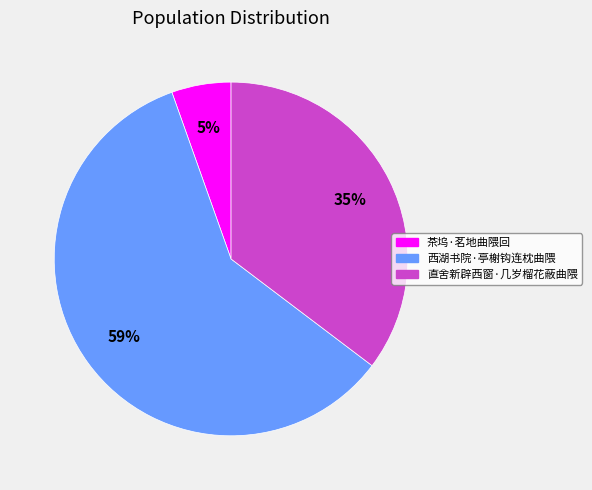

To the nearest percent, what is the average slice percentage?

33%